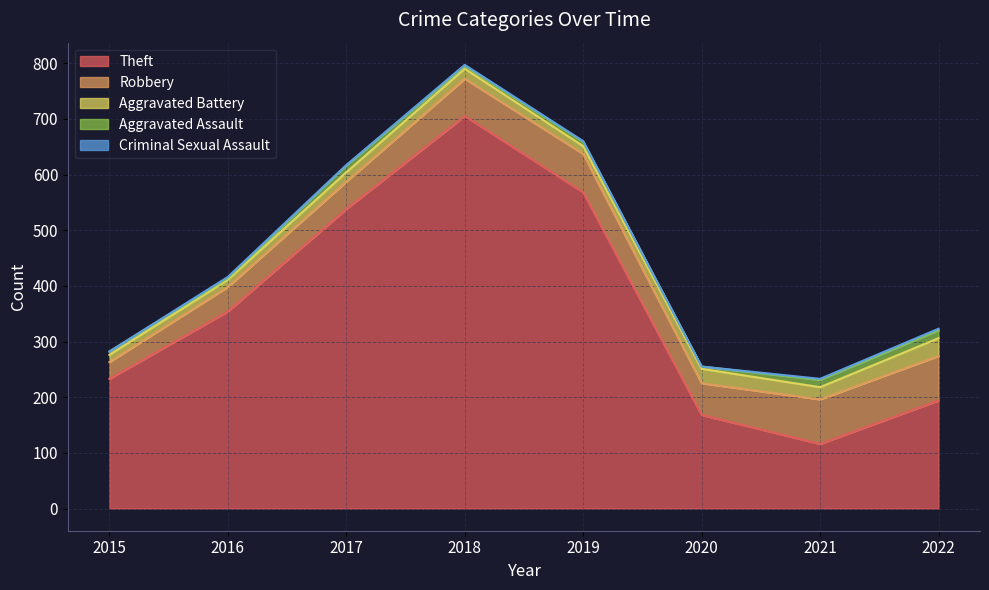

What is the total value across all series at 2019?

660